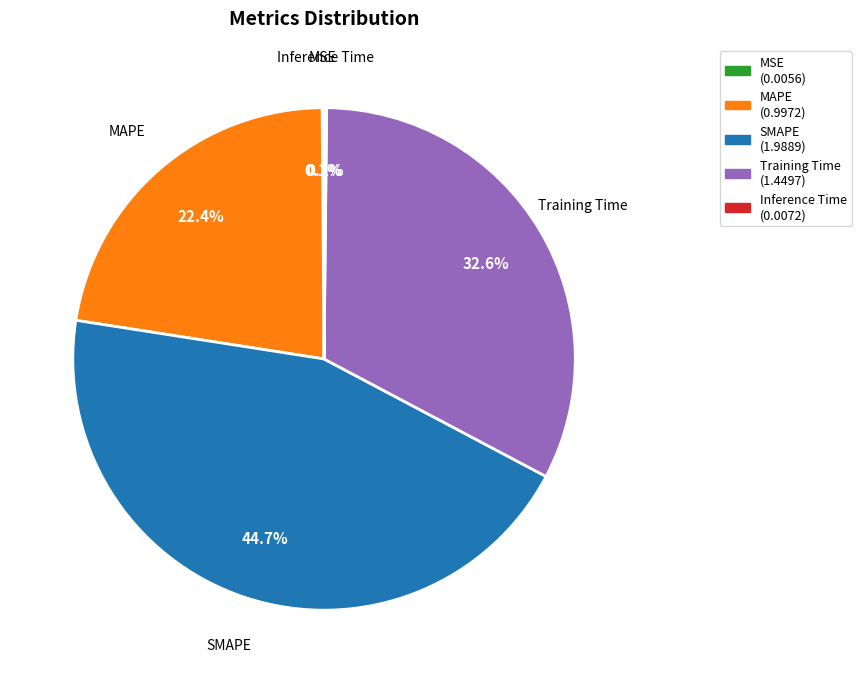

Which has a higher value, MAPE or Training Time?

Training Time